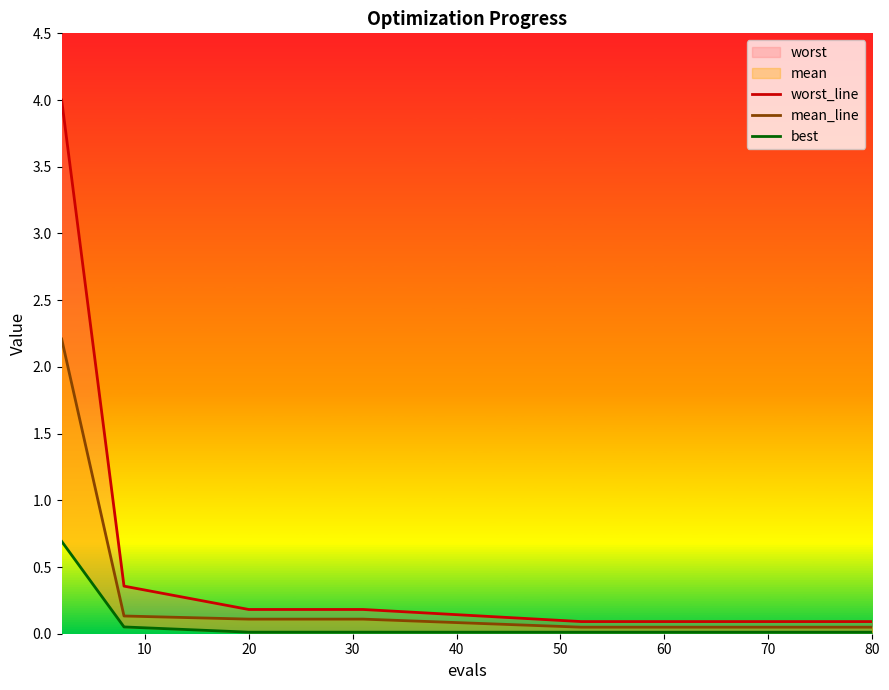

What is the maximum value shown in the chart?

4.0